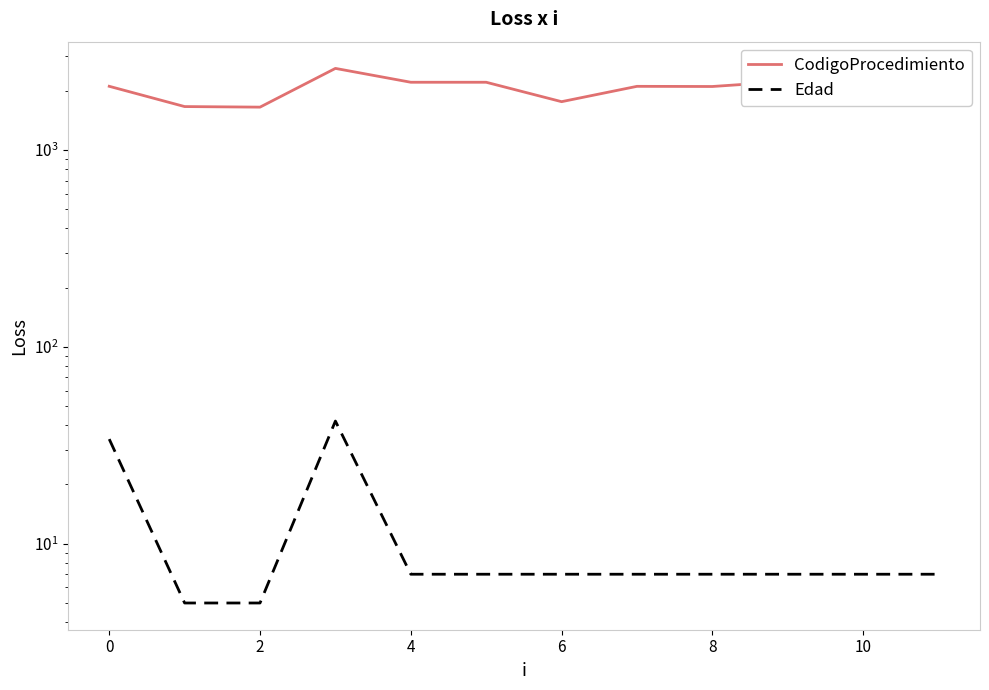

What are all the series names shown in the legend?

CodigoProcedimiento, Edad